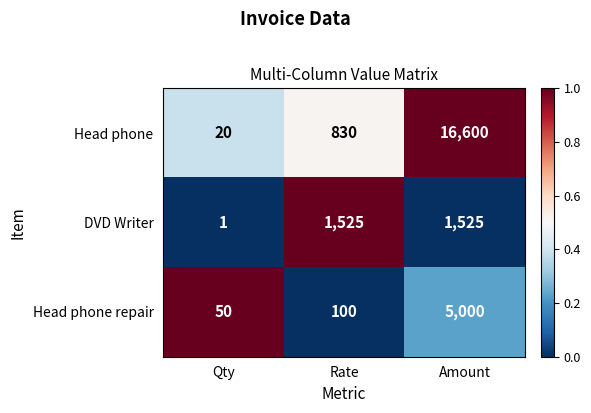

Which series changed the most between Qty and Amount?

Head phone